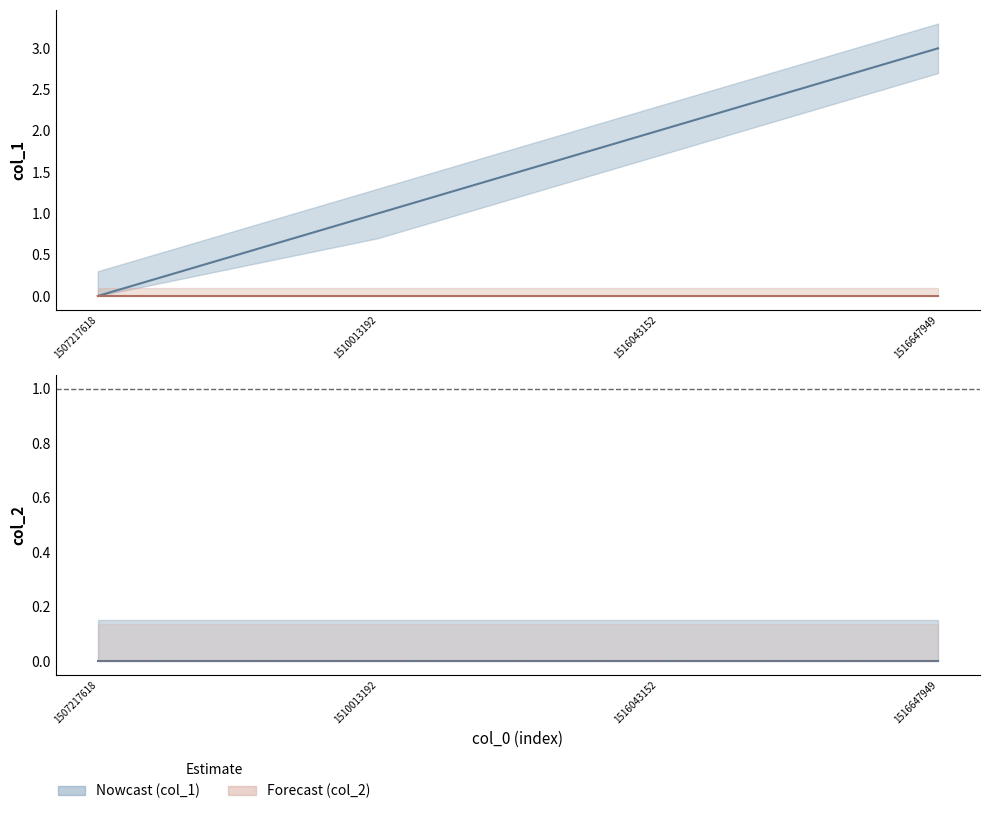

Where is the data nearest to the value 1?

1510013192